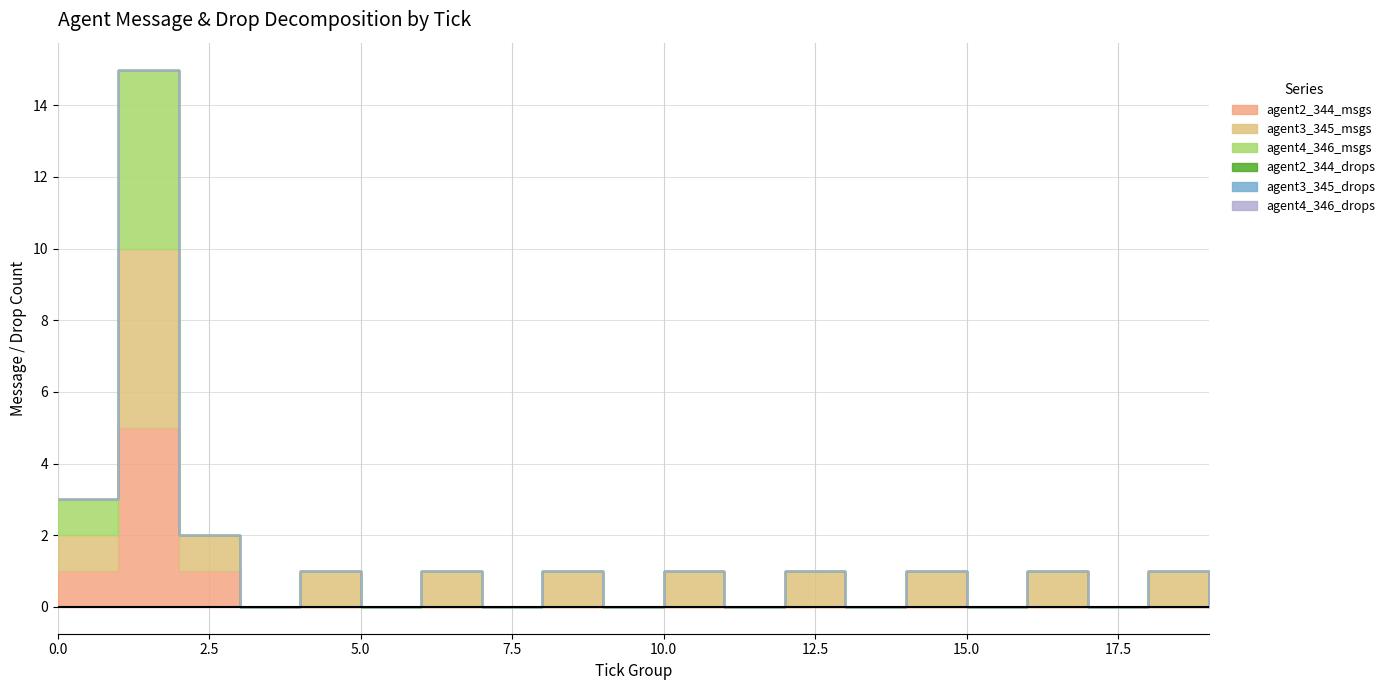

Count the agent3_345_msgs values in the range 0 to 1.

19